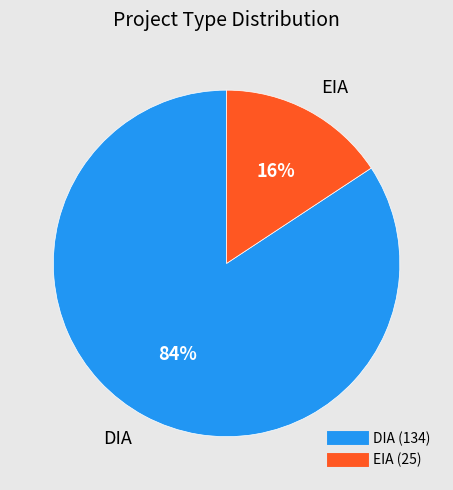

Is the sum of DIA and EIA greater than half?

Yes